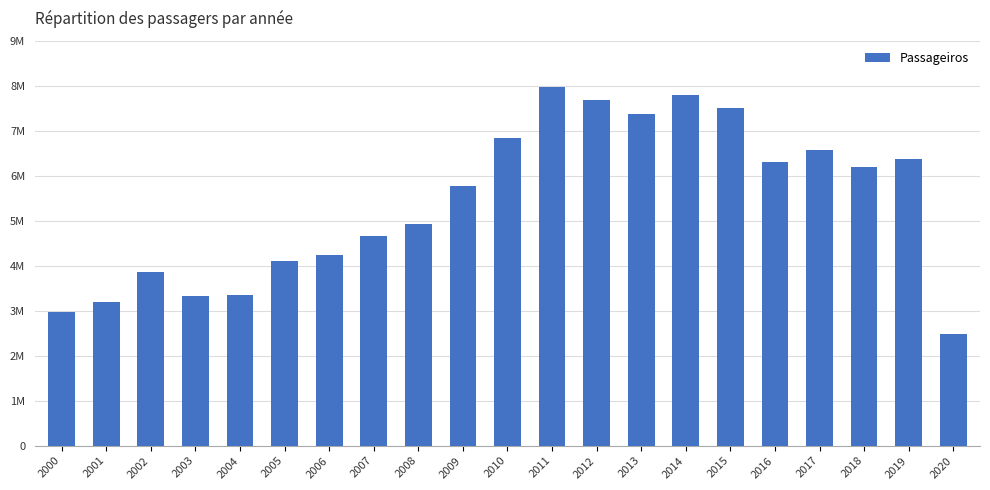

What is the difference between the values at 2003 and 2009?

2464451